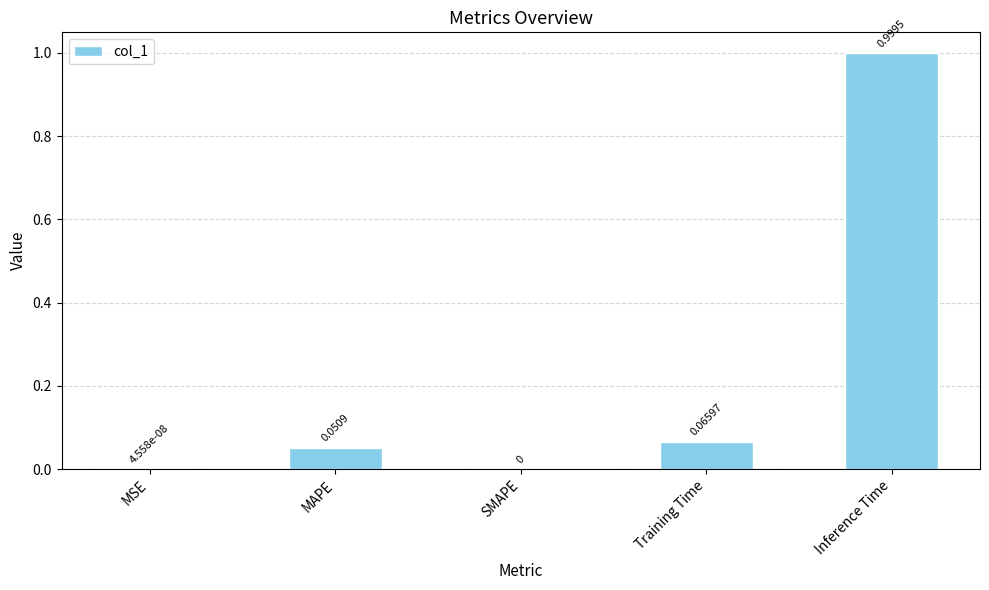

What is the sum of all values?

1.1